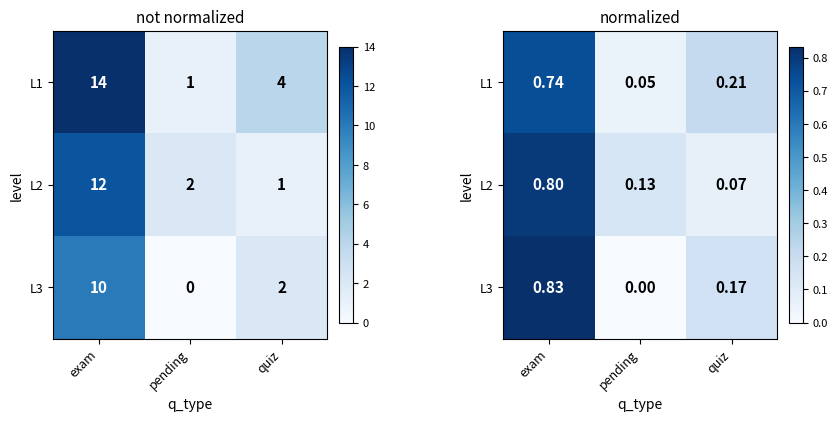

What value does the L2 series have at pending?

0.1